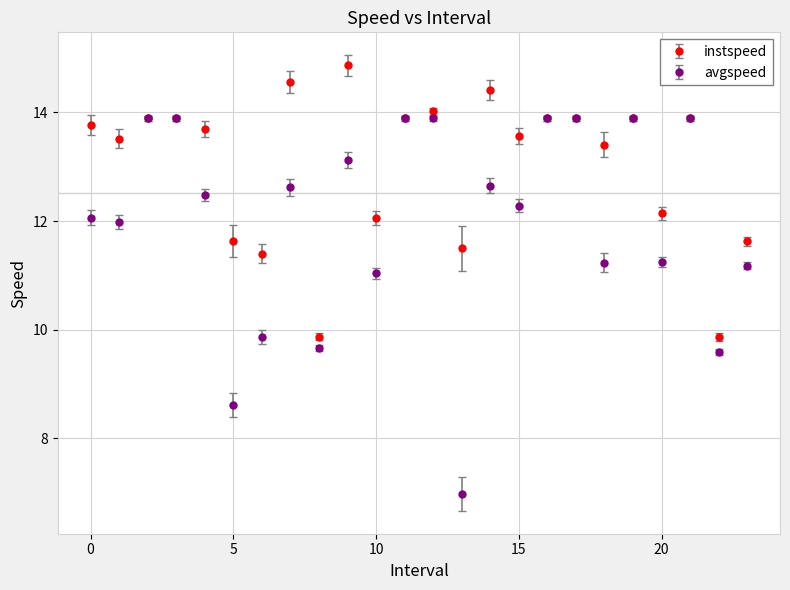

At how many categories does at least one series exceed 8?

24